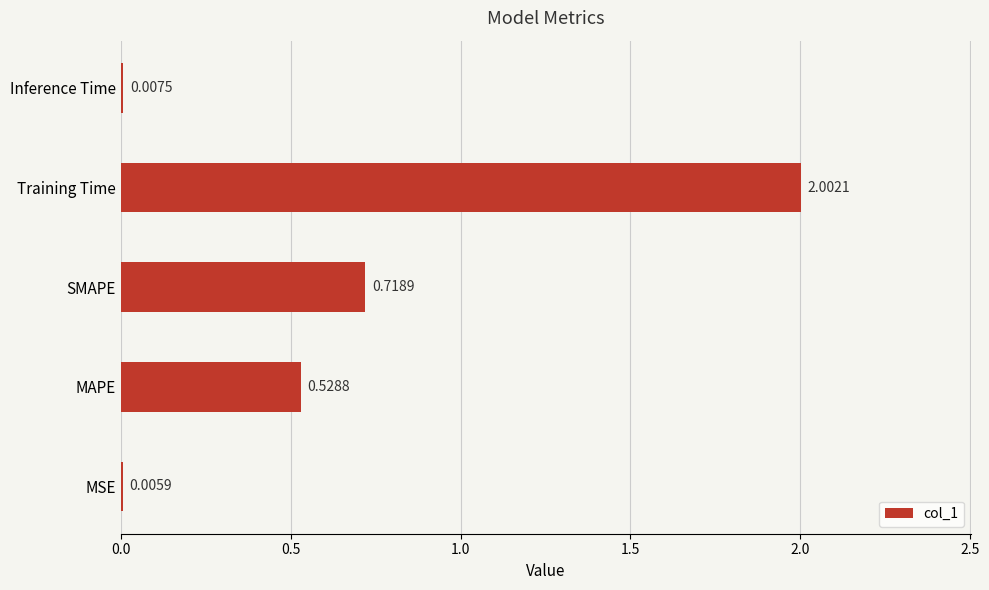

Which label corresponds to the largest value in the chart?

Training Time